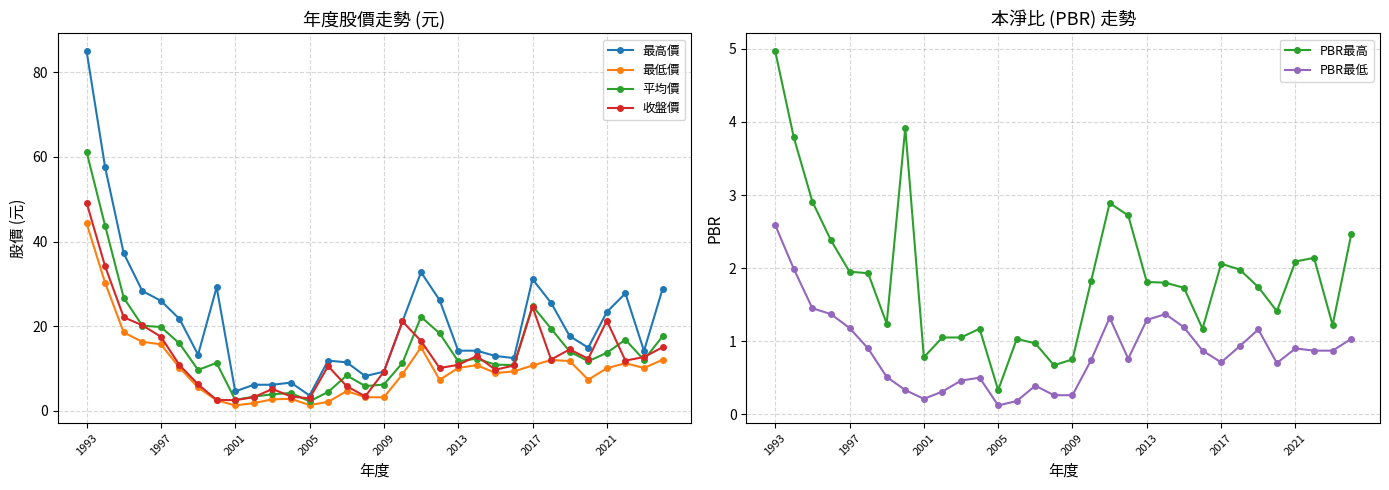

True or false: 最高價 has more than 2 interior local peaks.

True